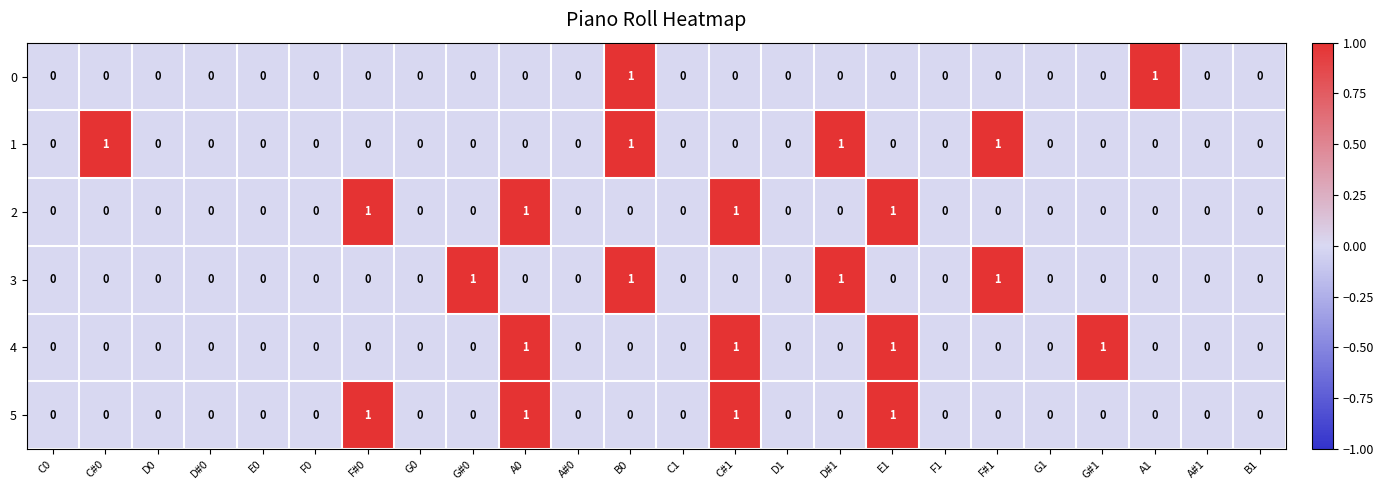

Is the value of 4 at E1 greater than the value of 2 at F1?

Yes